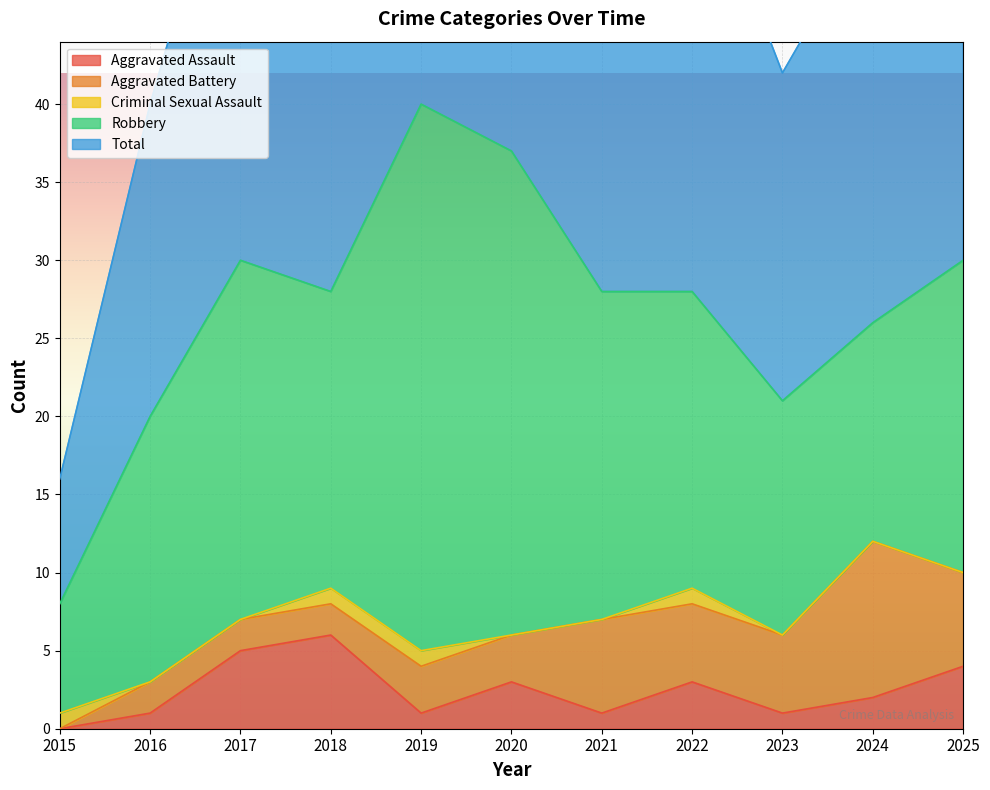

What is the average value of the Total series?

27